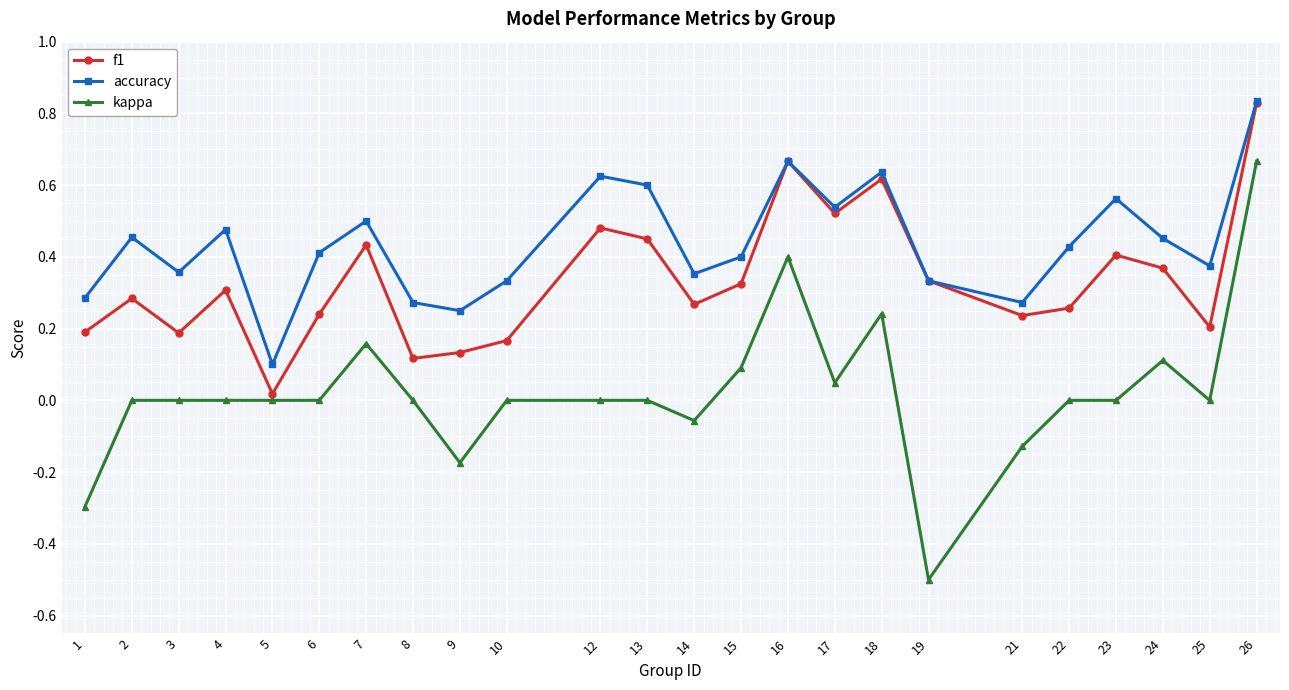

Is it true that accuracy equals 0.5 at 1?

False